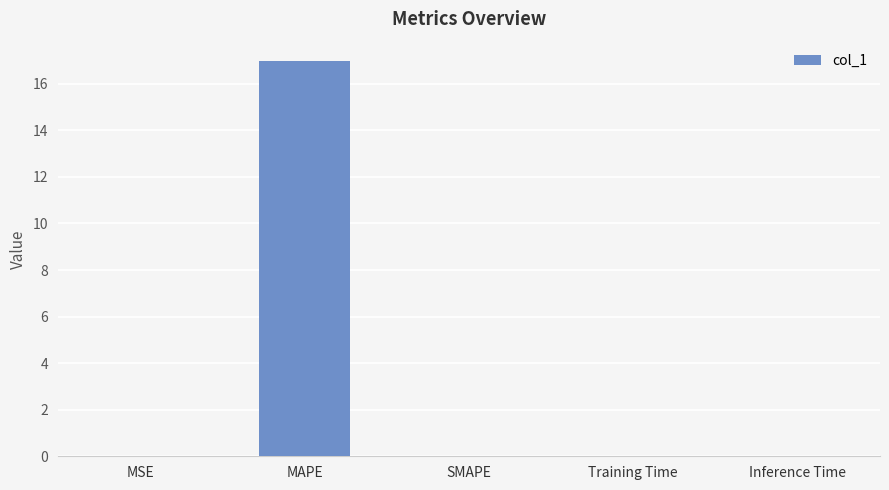

Is it true that the value at SMAPE is 8.9?

False